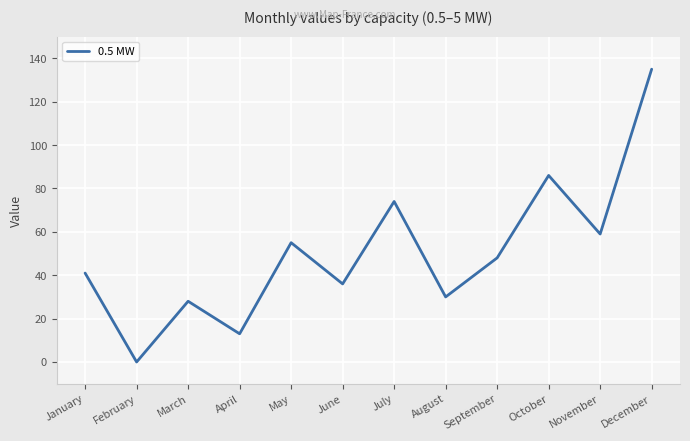

At which category does the chart reach its minimum across all series?

February